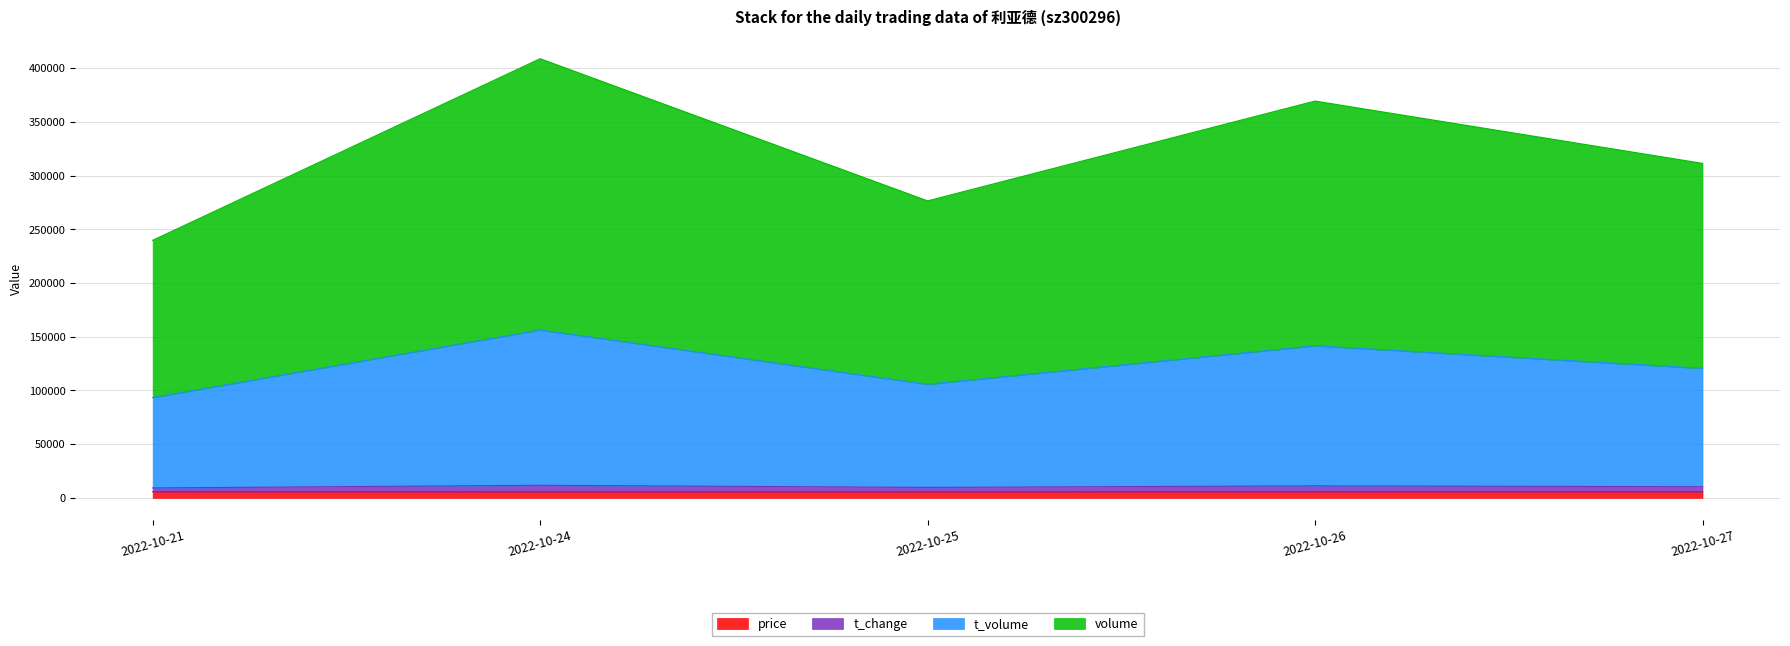

What are all the series names shown in the legend?

price, t_change, t_volume, volume